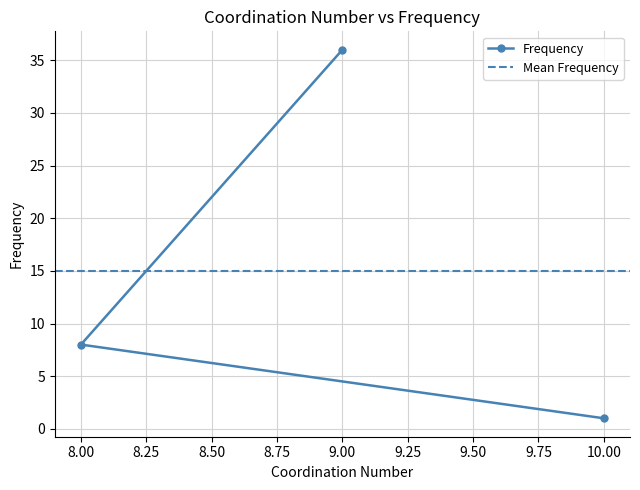

Where does the data first go above 8?

9